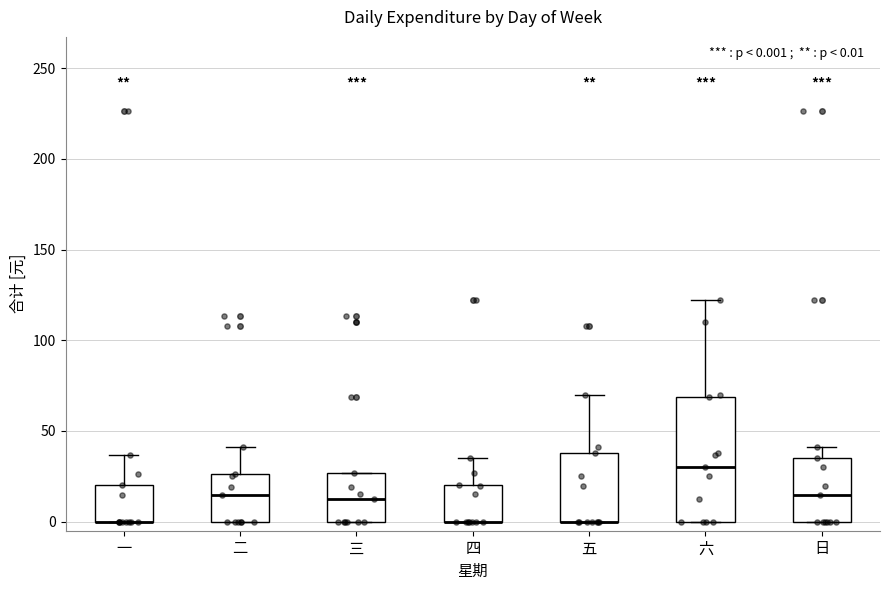

Which box is the tallest, from its lower edge to its upper edge?

六